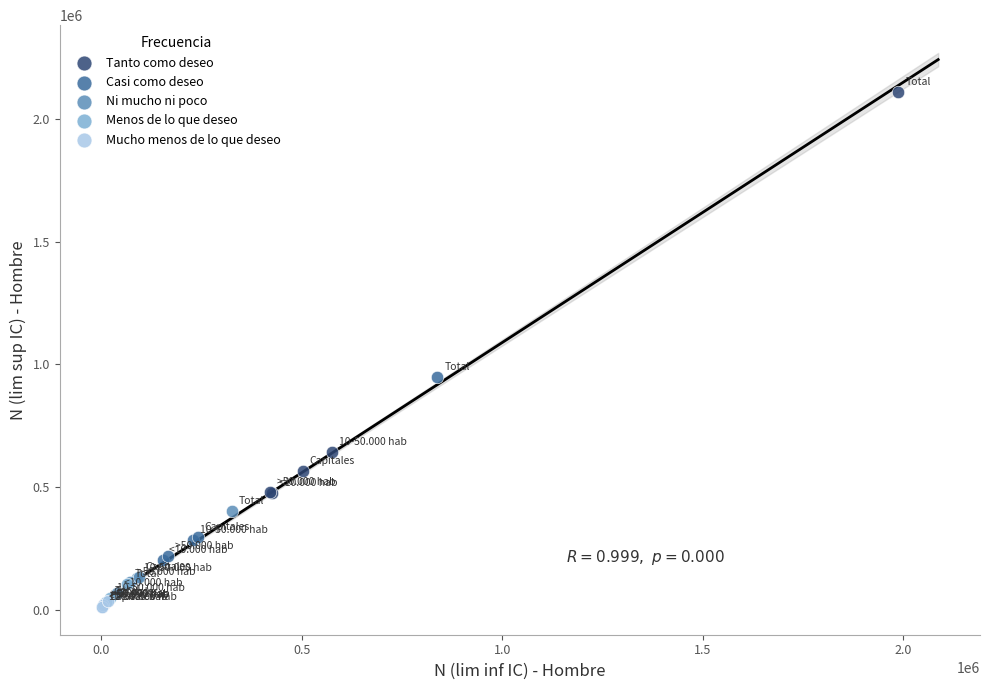

Which series reaches the maximum Y coordinate?

Tanto como deseo